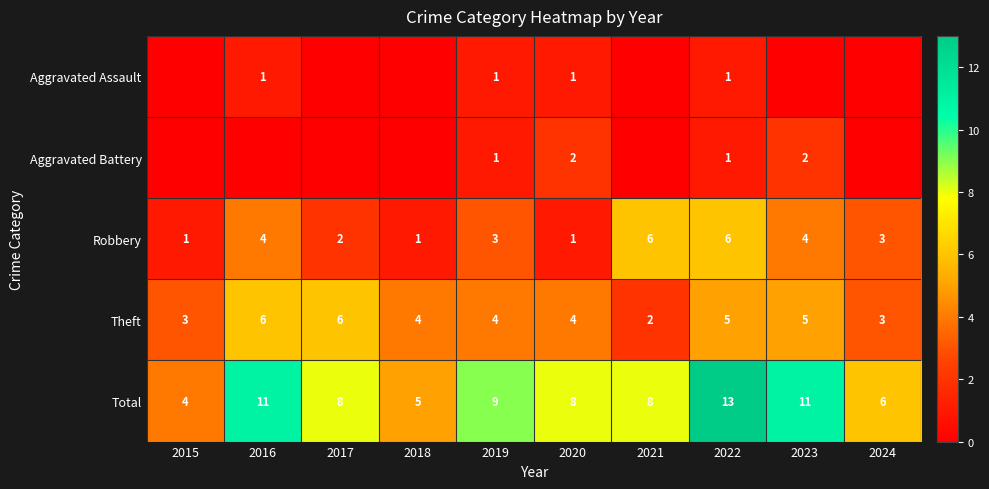

The value of Theft at 2016 is 3. True or false?

False